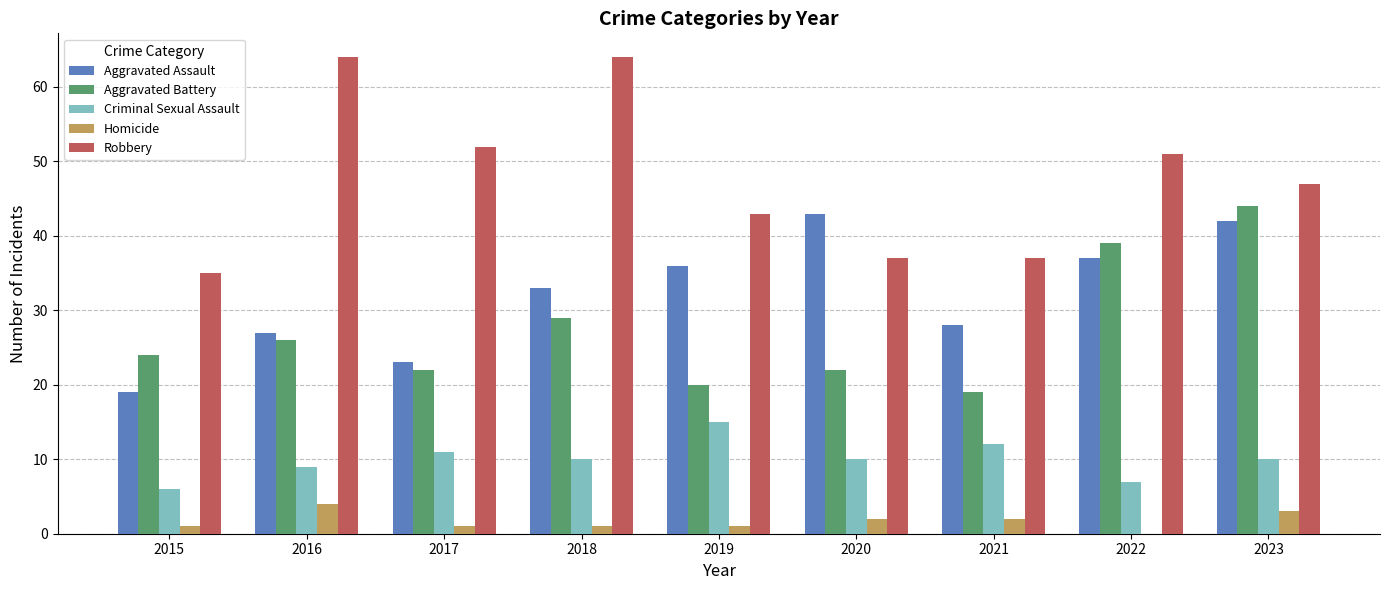

At which category is the sum across all series the highest?

2023